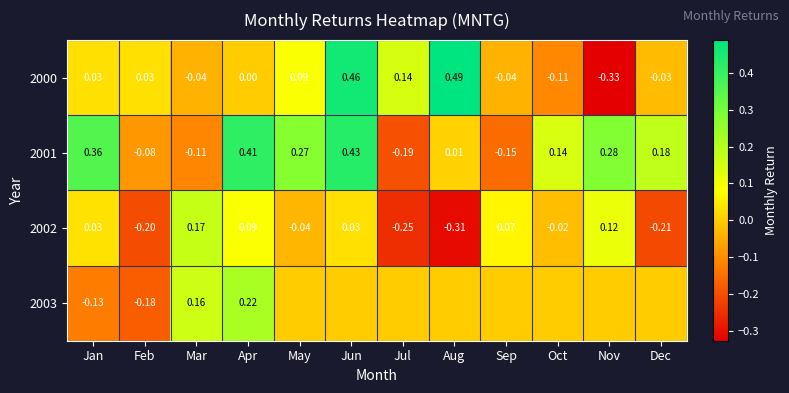

Is the value of 2000 at Sep greater than the value of 2001 at Sep?

Yes